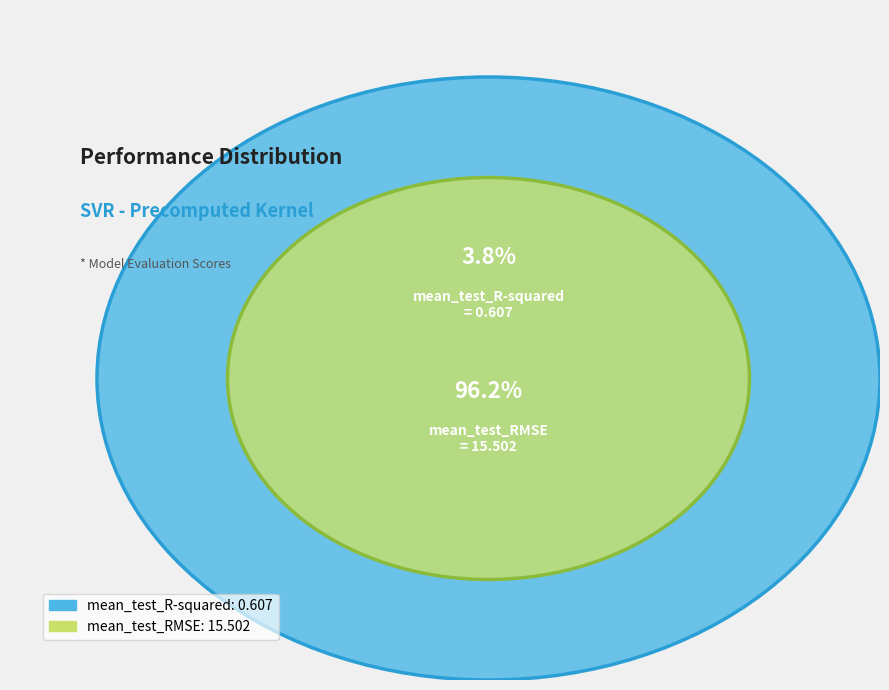

To the nearest percent, what percentage of the pie is mean_test_RMSE?

96%